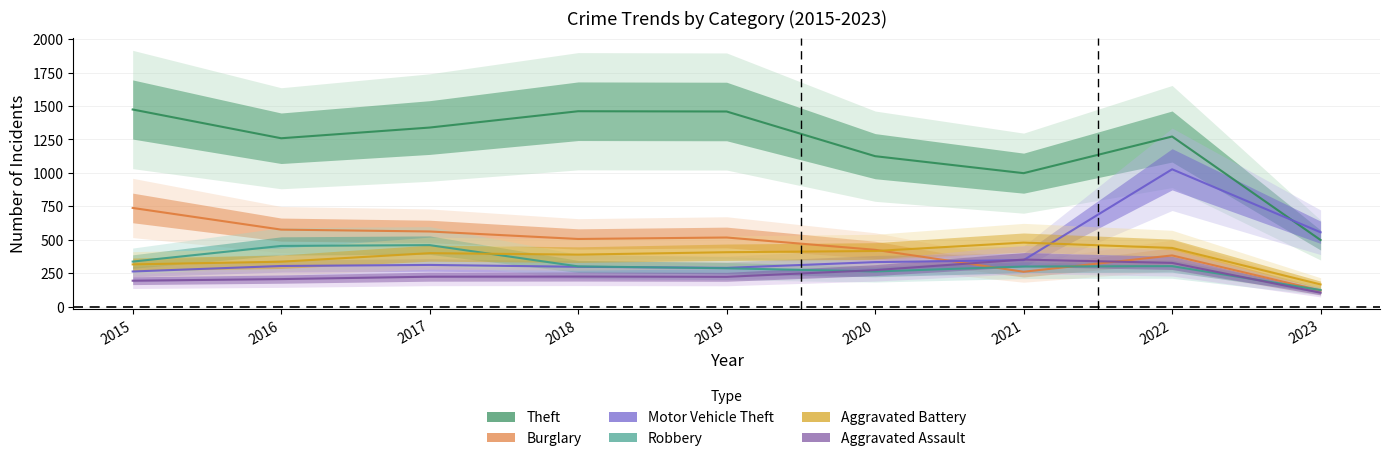

What is the difference between the maximum and minimum values in the Motor Vehicle Theft series?

764